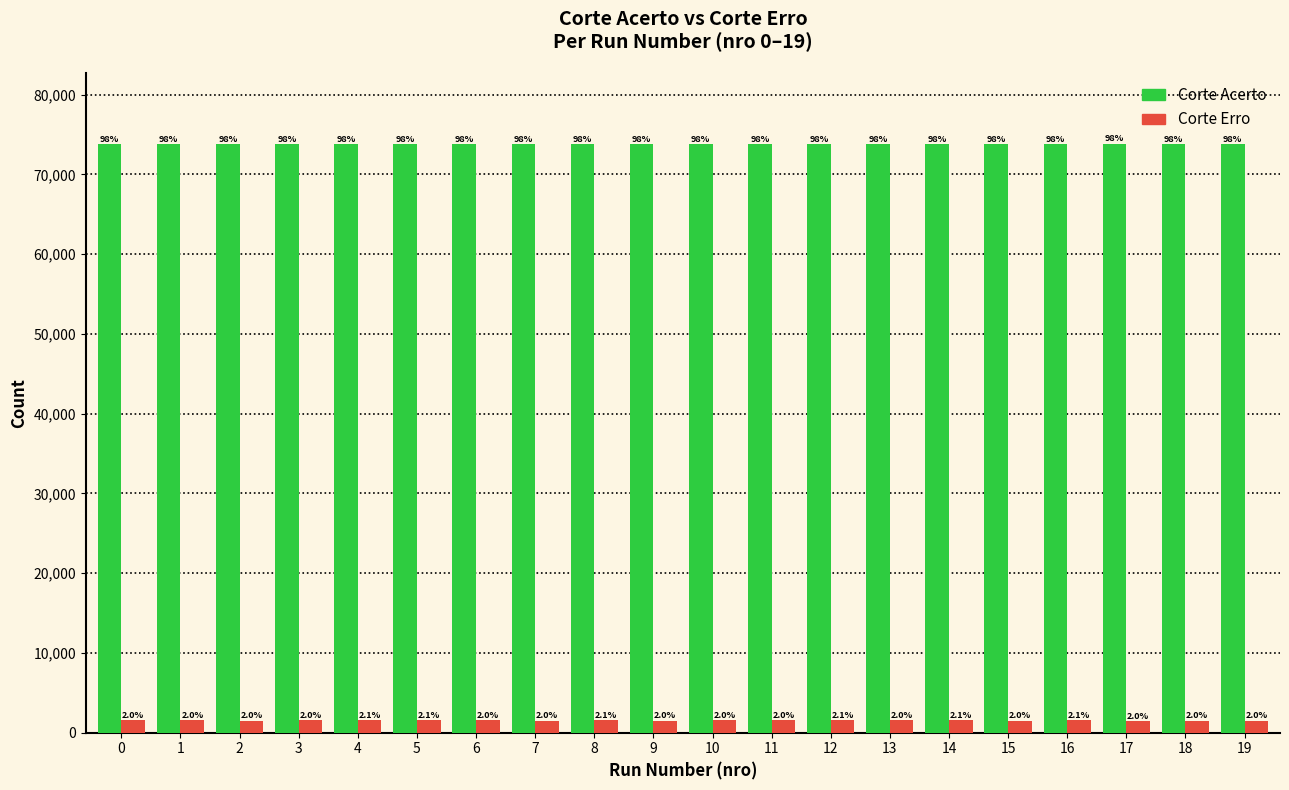

What is the difference between the highest and lowest values at 1?

72272